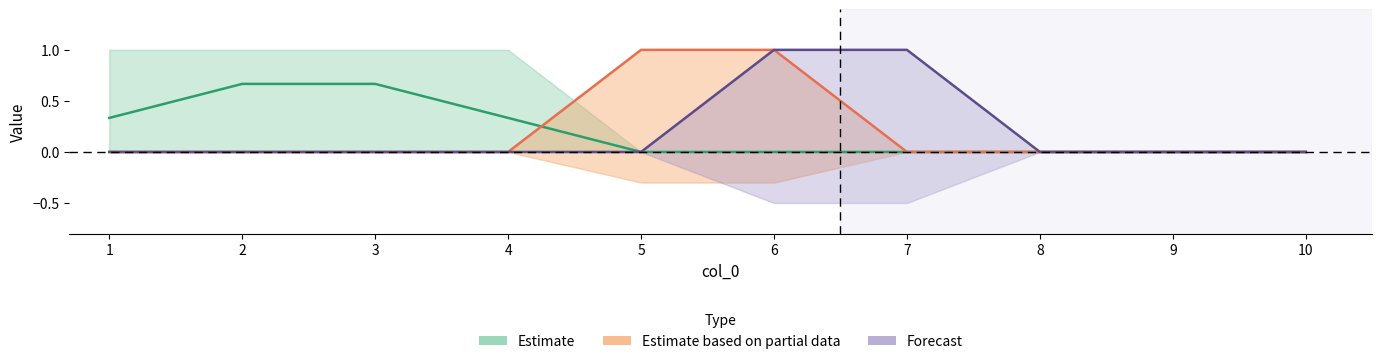

How many values in the Forecast series exceed 0?

2